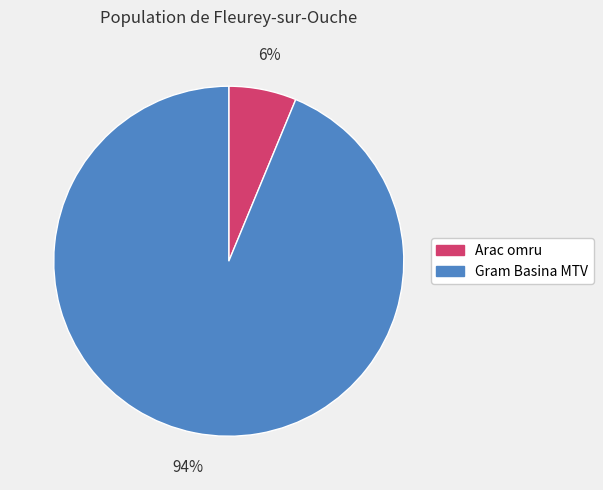

To the nearest percent, what is the combined percentage of Gram Basina MTV and Arac omru?

100%